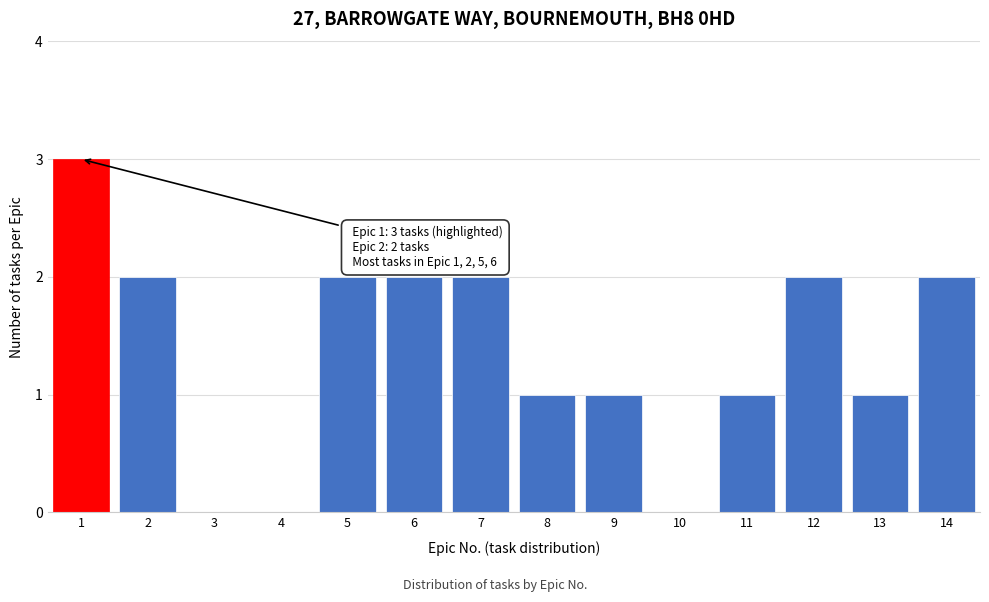

Reading left to right, transcribe all the data shown in this chart.

1=3	2=2	3=0	4=0	5=2	6=2	7=2	8=1	9=1	10=0	11=1	12=2	13=1	14=2